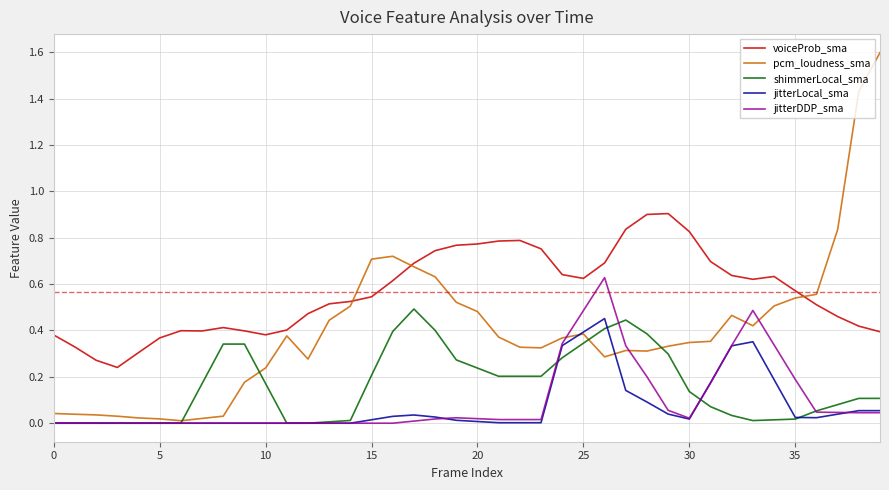

Which series has the largest total across all categories?

voiceProb_sma